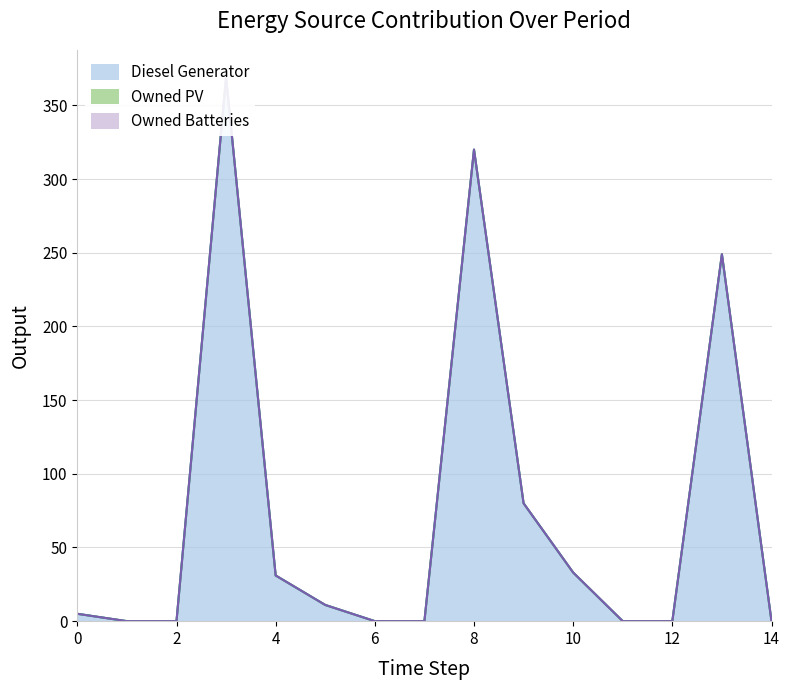

True or false: Diesel Generator and Owned PV intersect in this chart.

False